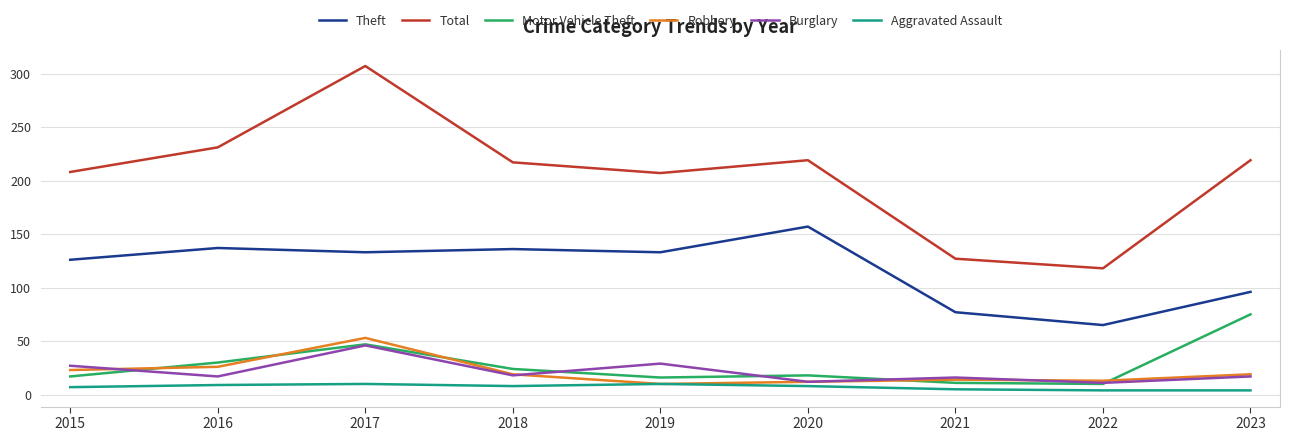

How many lines are shown in the chart?

6